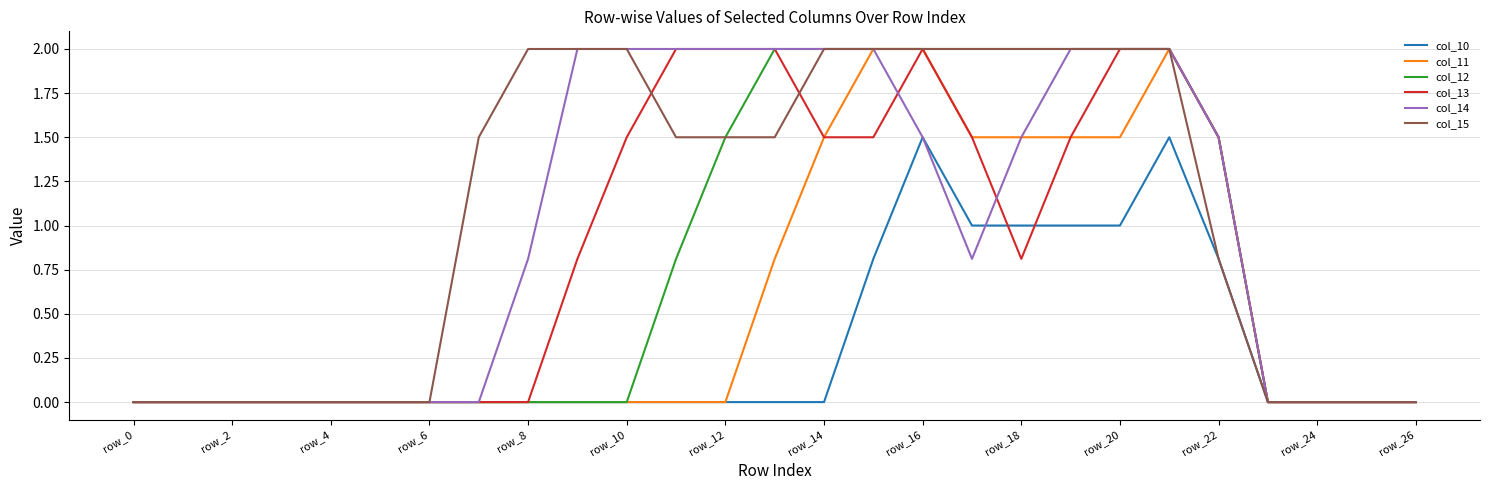

Reading left to right, transcribe all the data shown in this chart.

col_10: 0.0	0.0	0.0	0.0	0.0	0.0	0.0	0.0	0.0	0.0	0.0	0.0	0.0	0.0	0.0	0.8	1.5	1.0	1.0	1.0	1.0	1.5	0.8	0.0	0.0	0.0	0.0
col_11: 0.0	0.0	0.0	0.0	0.0	0.0	0.0	0.0	0.0	0.0	0.0	0.0	0.0	0.8	1.5	2.0	2.0	1.5	1.5	1.5	1.5	2.0	1.5	0.0	0.0	0.0	0.0
col_12: 0.0	0.0	0.0	0.0	0.0	0.0	0.0	0.0	0.0	0.0	0.0	0.8	1.5	2.0	2.0	2.0	2.0	2.0	2.0	2.0	2.0	2.0	1.5	0.0	0.0	0.0	0.0
col_13: 0.0	0.0	0.0	0.0	0.0	0.0	0.0	0.0	0.0	0.8	1.5	2.0	2.0	2.0	1.5	1.5	2.0	1.5	0.8	1.5	2.0	2.0	1.5	0.0	0.0	0.0	0.0
col_14: 0.0	0.0	0.0	0.0	0.0	0.0	0.0	0.0	0.8	2.0	2.0	2.0	2.0	2.0	2.0	2.0	1.5	0.8	1.5	2.0	2.0	2.0	1.5	0.0	0.0	0.0	0.0
col_15: 0.0	0.0	0.0	0.0	0.0	0.0	0.0	1.5	2.0	2.0	2.0	1.5	1.5	1.5	2.0	2.0	2.0	2.0	2.0	2.0	2.0	2.0	0.8	0.0	0.0	0.0	0.0